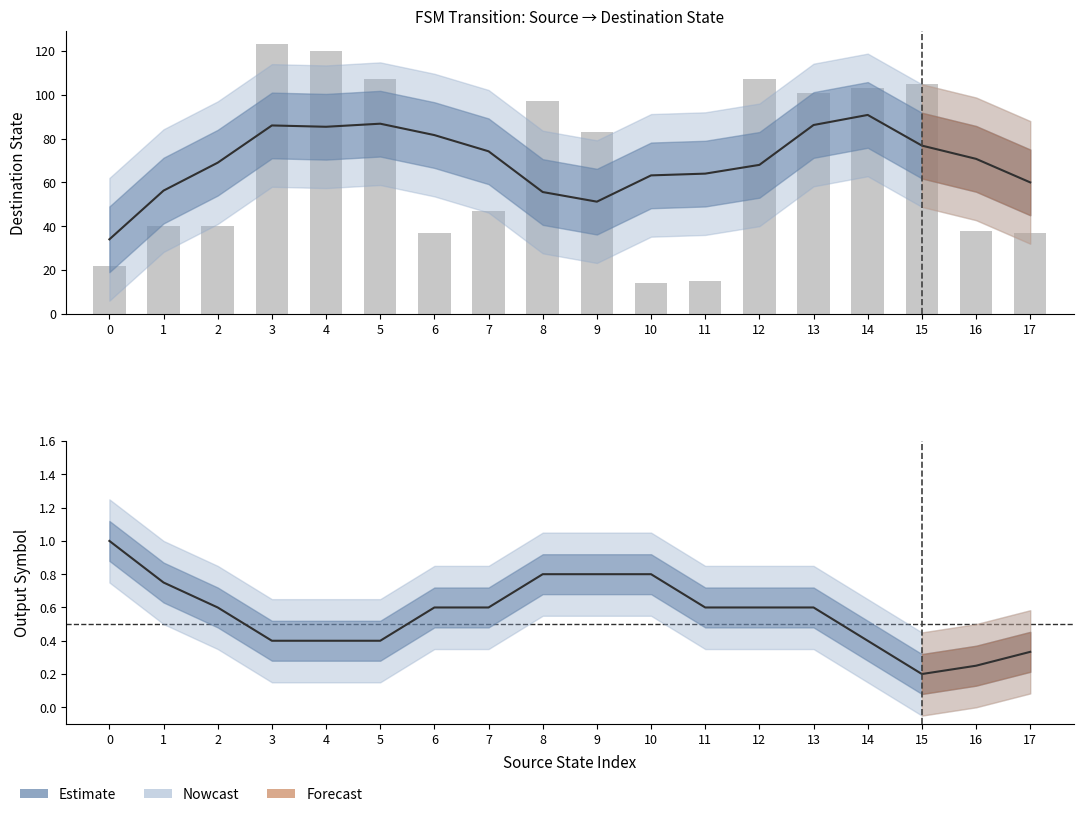

What is the difference between the Estimate values at 10 and 11?

0.2